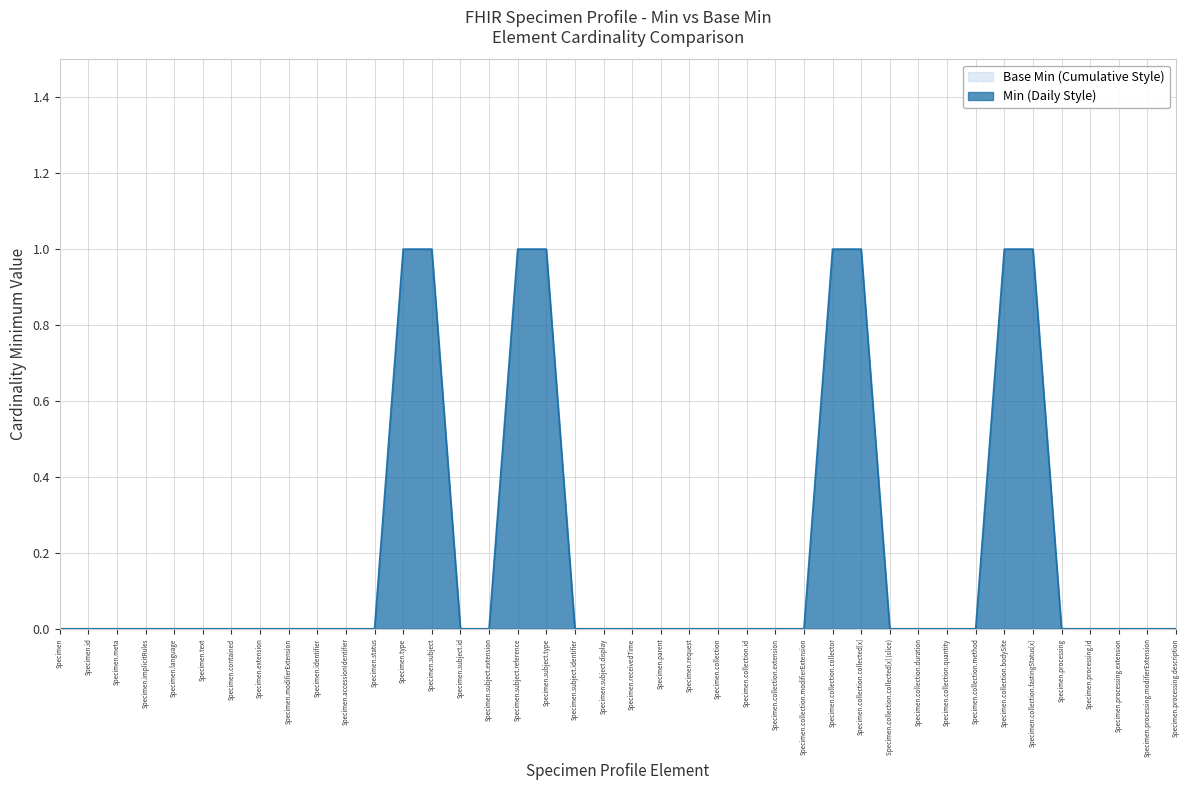

The chart shows a value of 0 at Specimen.request. True or false?

True